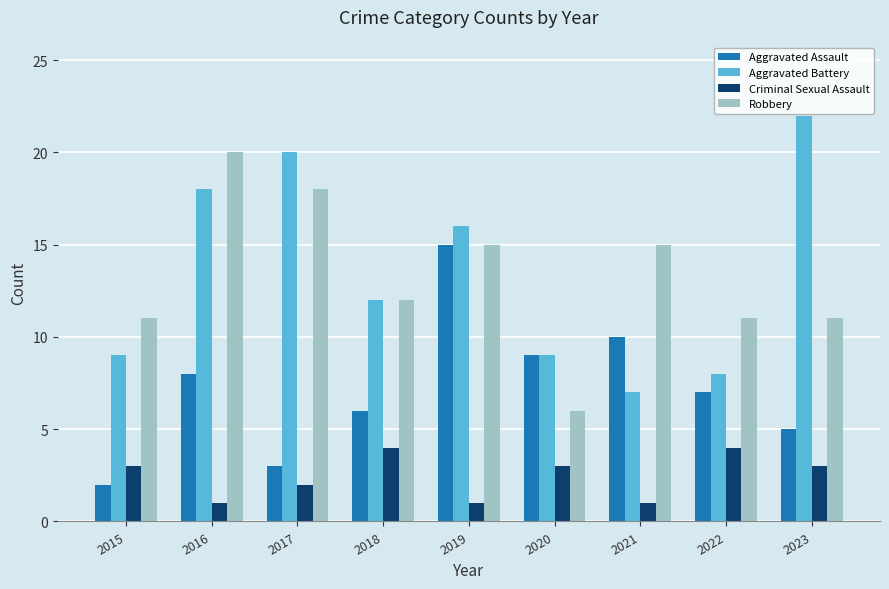

What is the total value across all series at 2020?

27